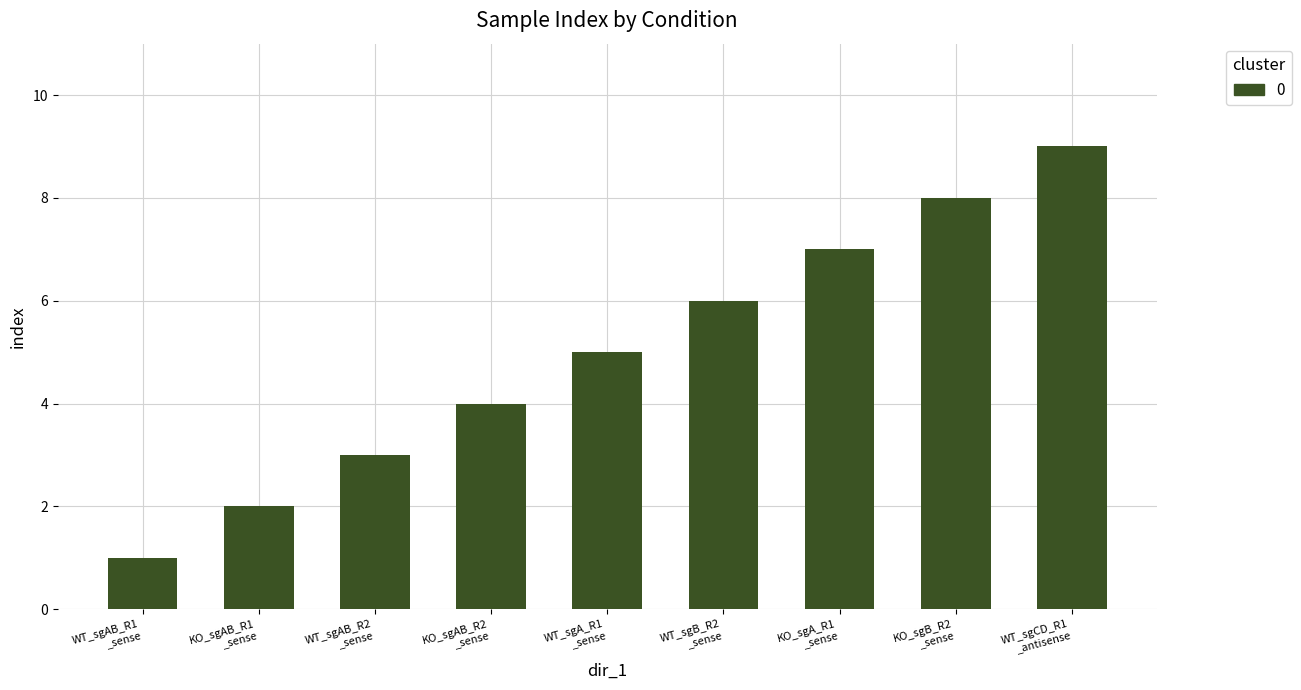

Which label corresponds to the smallest value in the chart?

WT_sgAB_R1
_sense